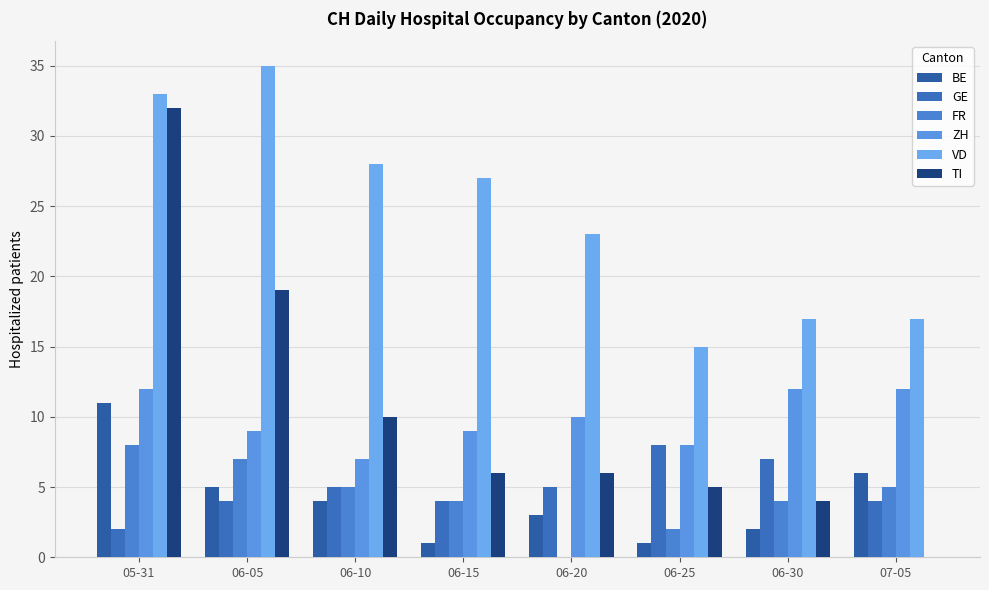

Is the value of TI at 06-25 greater than the value of GE at 06-15?

Yes